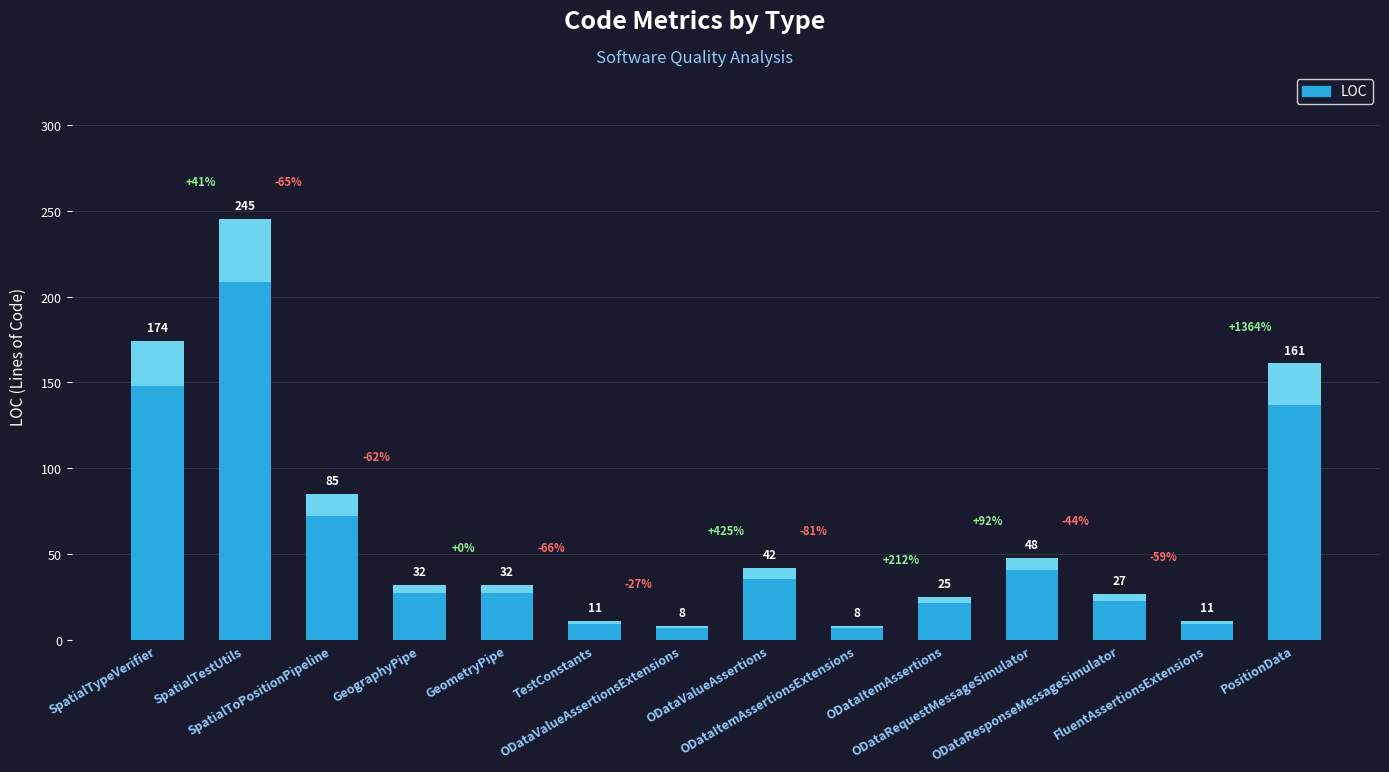

Does the chart contain stacked bars?

No